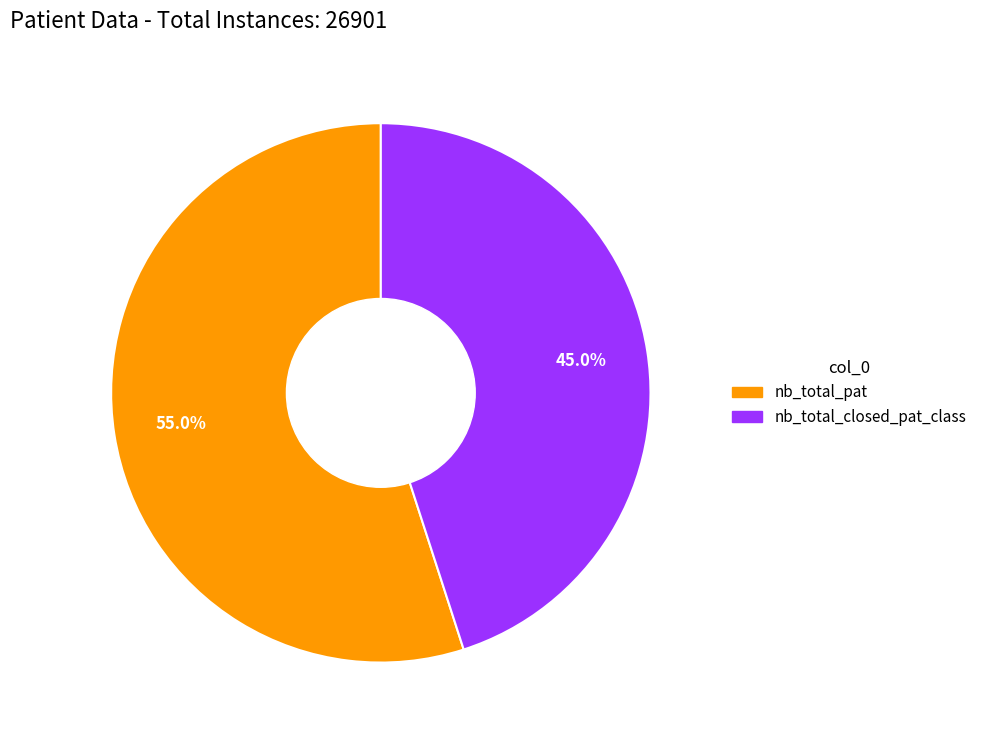

How much of the chart is everything except nb_total_pat?

45.0%